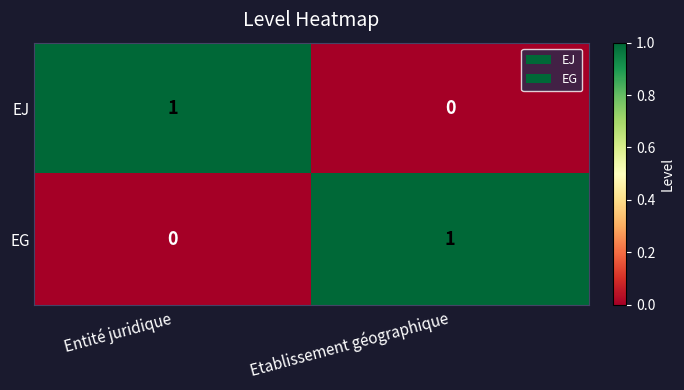

At Entité juridique, list the series in order from largest to smallest.

EJ, EG